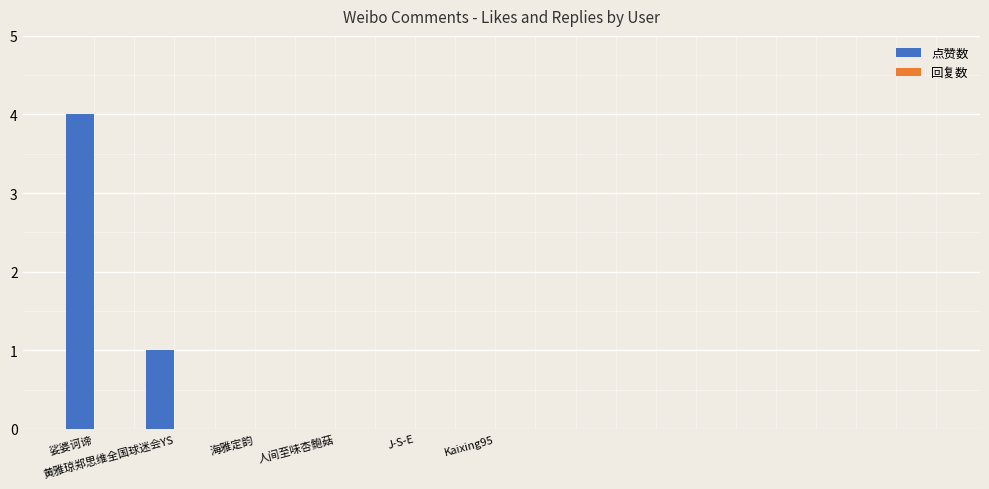

What is the sum of all values?

5